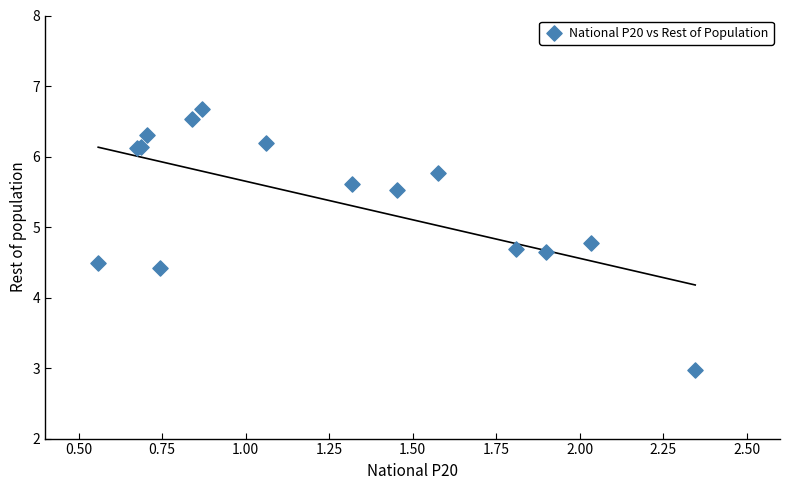

What Y value in the scatter plot is closest to 4?

4.4